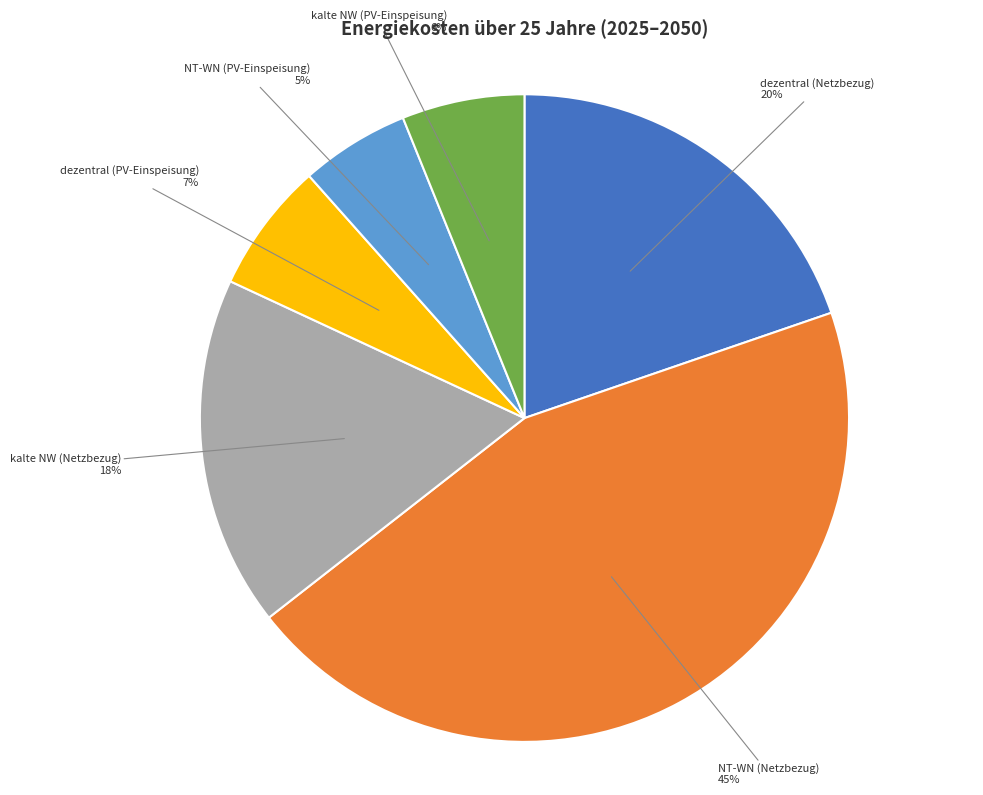

How many slices are in this pie chart?

6